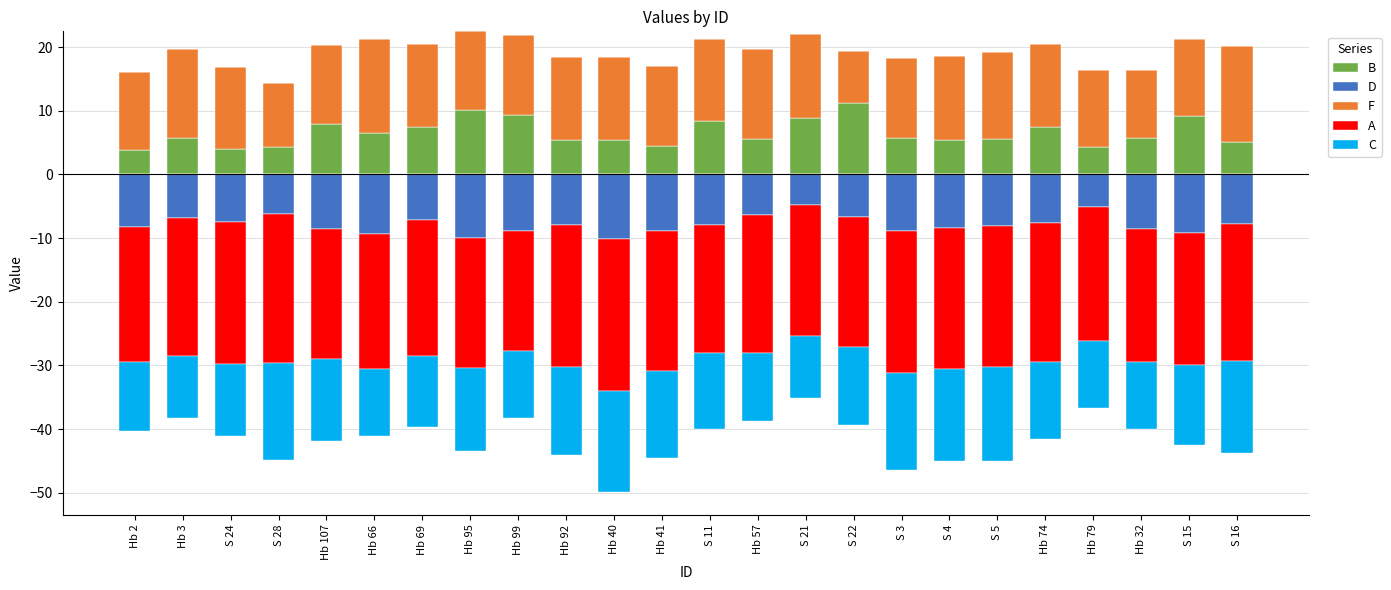

What is the label of the 5th bar from the right?

Hb 74